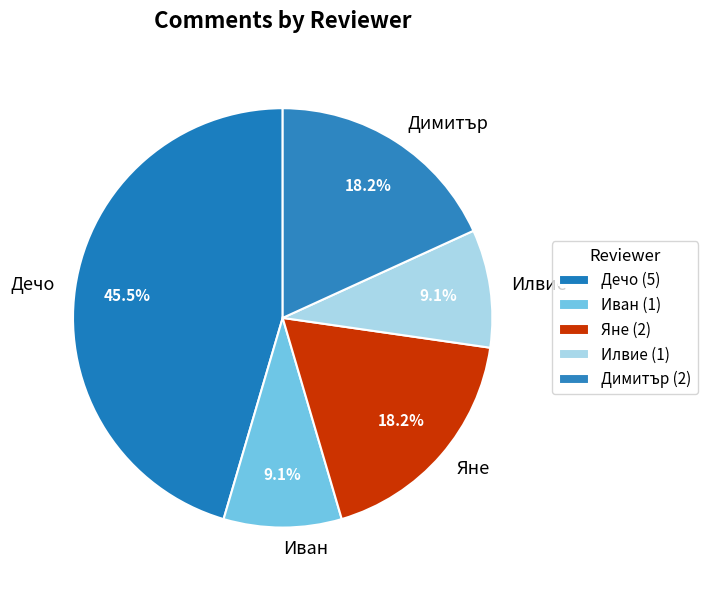

To the nearest percent, what is the average slice percentage?

20%